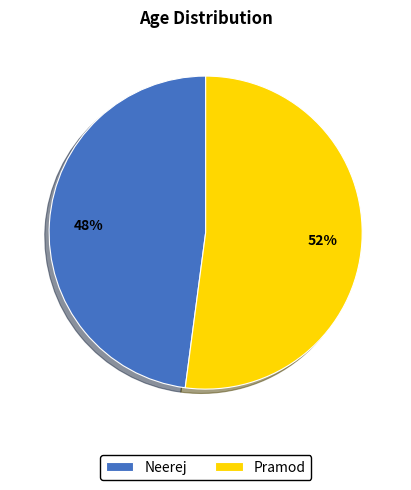

Does Neerej account for over 50% of the chart?

No